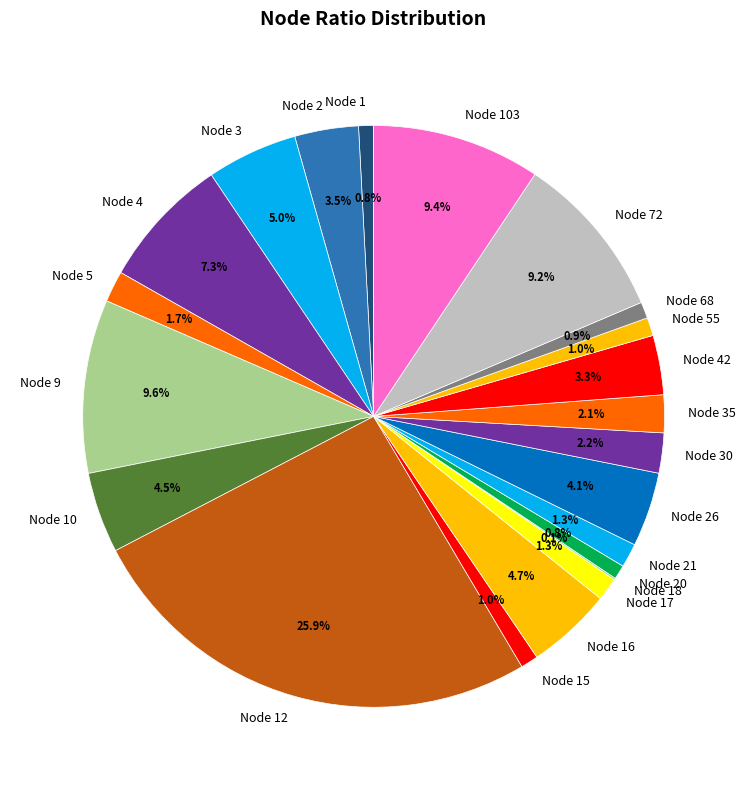

To the nearest percent, what is the combined percentage of Node 10 and Node 17?

6%